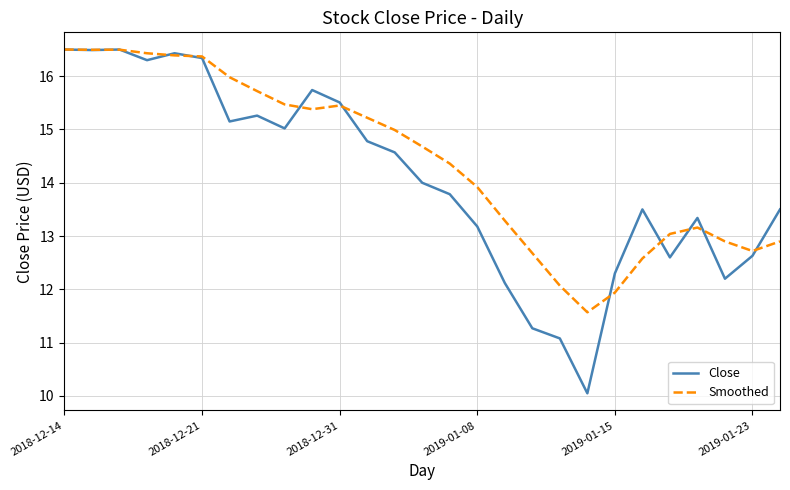

What is the maximum value shown in the chart?

16.5